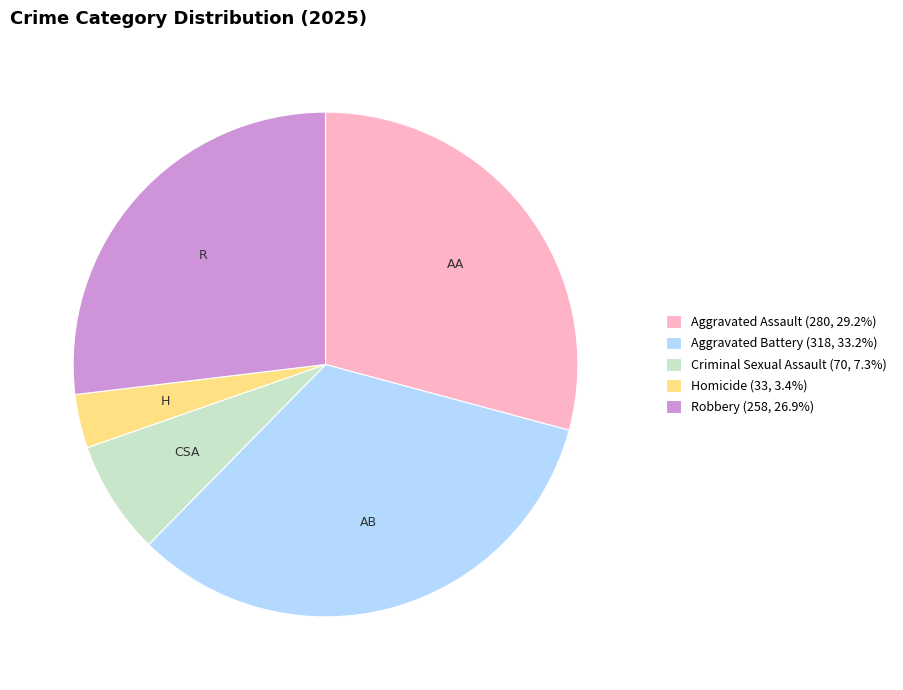

Between Aggravated Battery and Aggravated Assault, which is larger?

Aggravated Battery